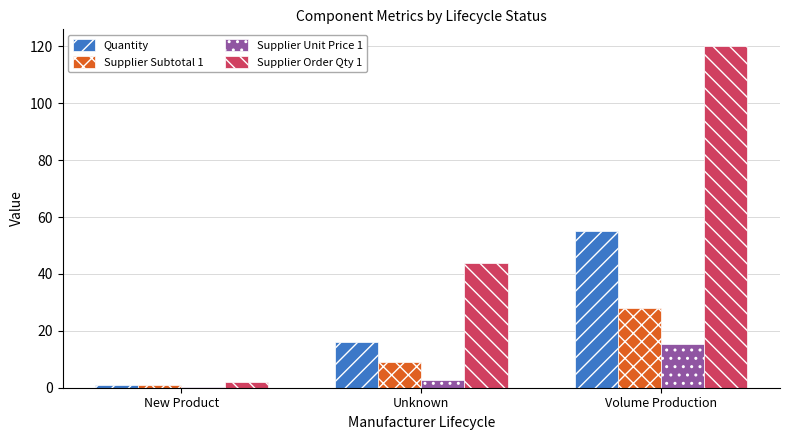

At which label does Supplier Unit Price 1 reach its peak?

Volume Production